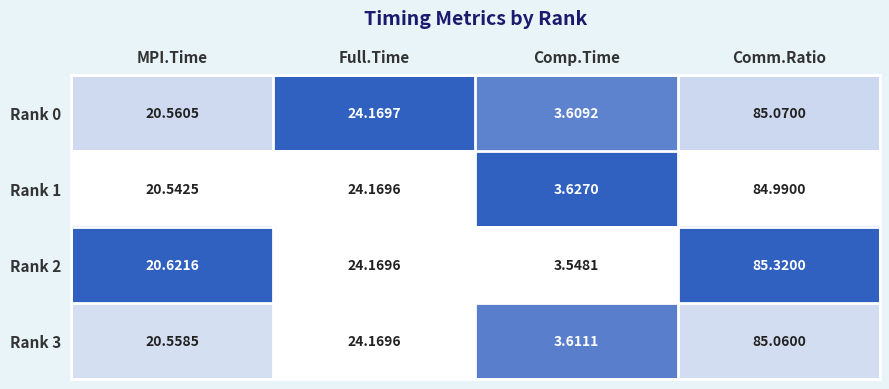

List the labels in order of Rank 0 value, smallest first.

Comp.Time, MPI.Time, Full.Time, Comm.Ratio